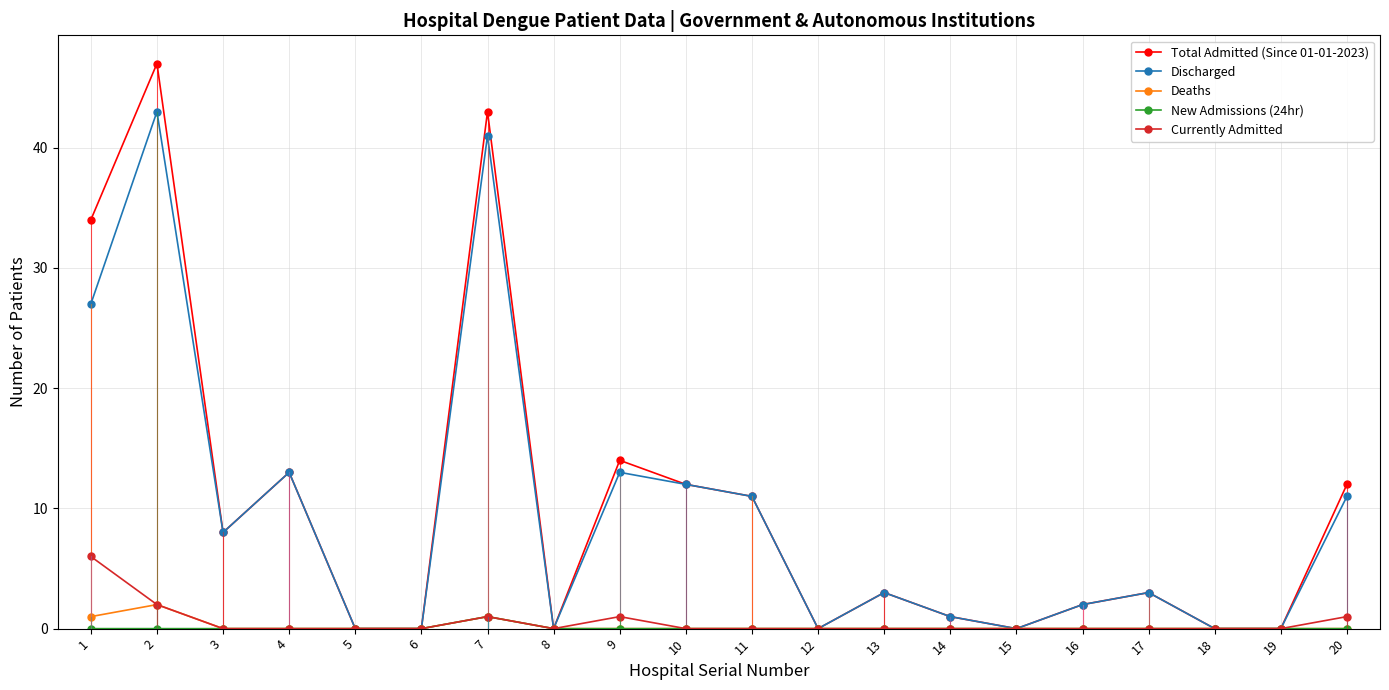

The Total Admitted (Since 01-01-2023) series shows 8 at 3. True or false?

True